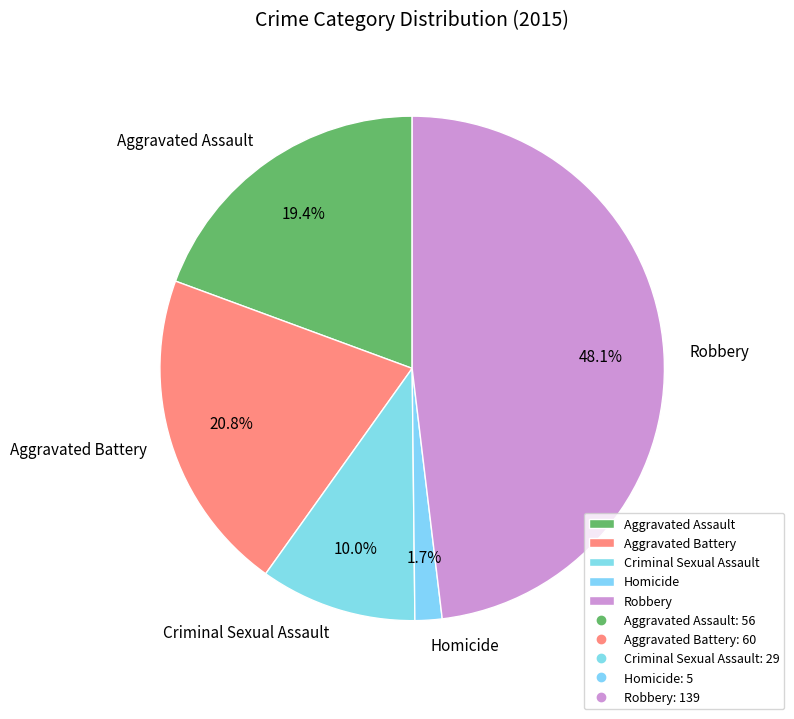

Is there any slice that represents more than half of the pie?

No